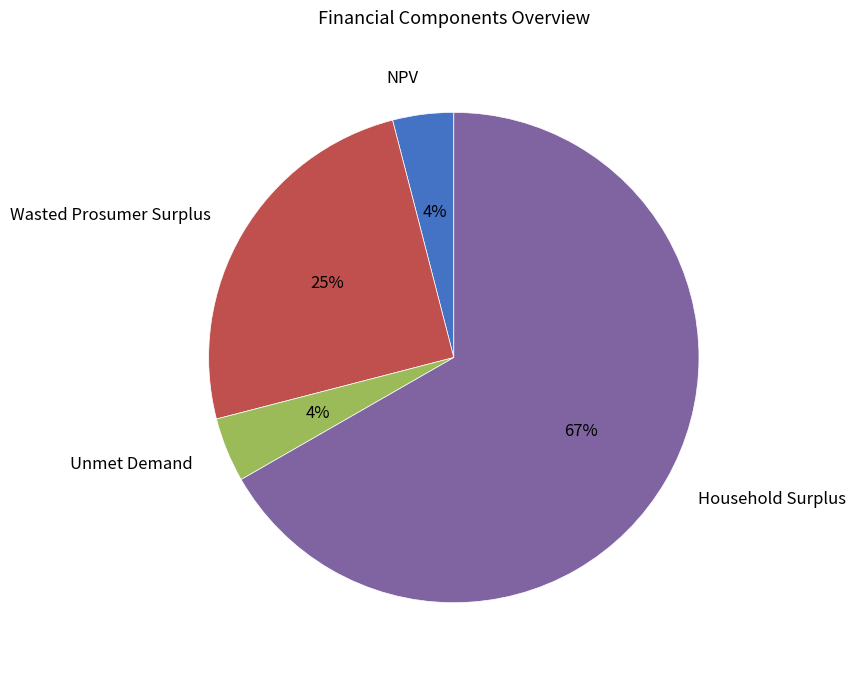

Approximately how many times larger is the value at Wasted Prosumer Surplus compared to Household Surplus?

0.4